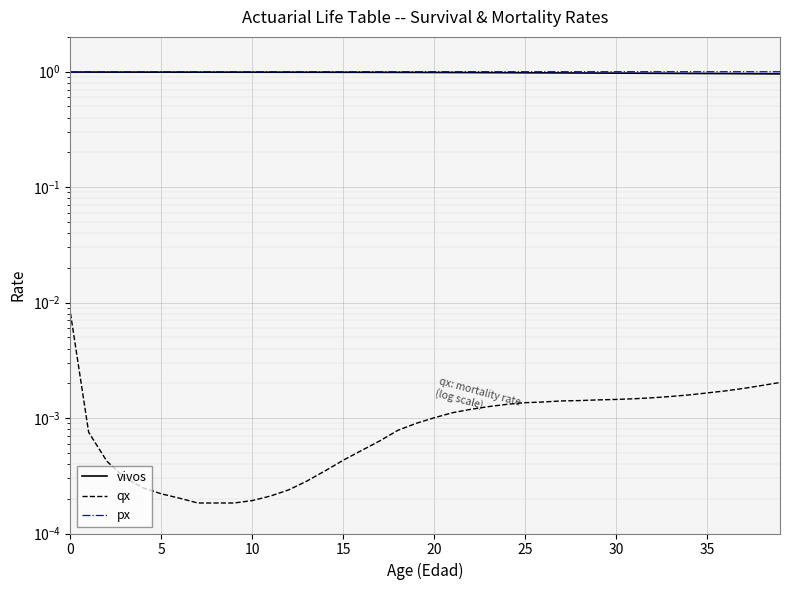

Is this an area chart (filled region under the line)?

No